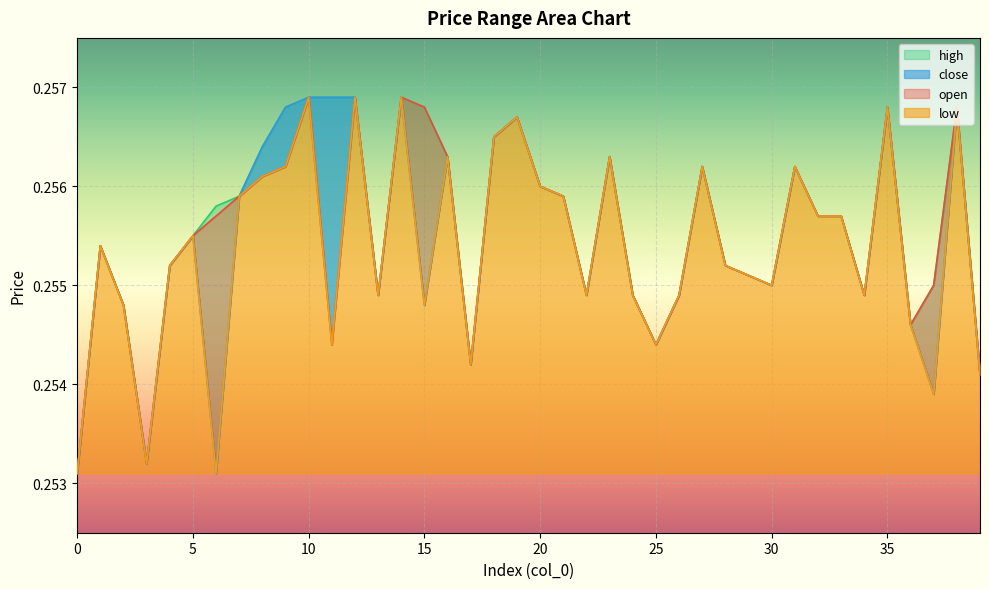

Which category has the highest value in the high series?

10